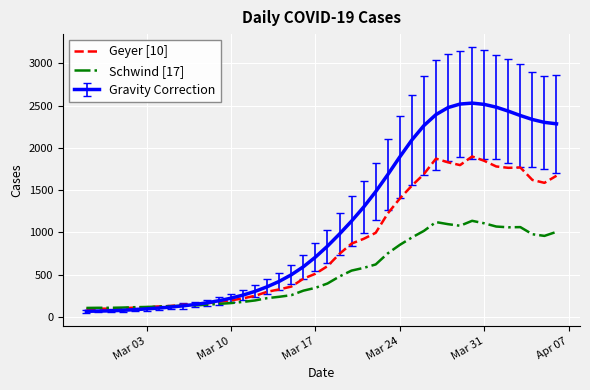

At how many categories does at least one series exceed 1870?

14